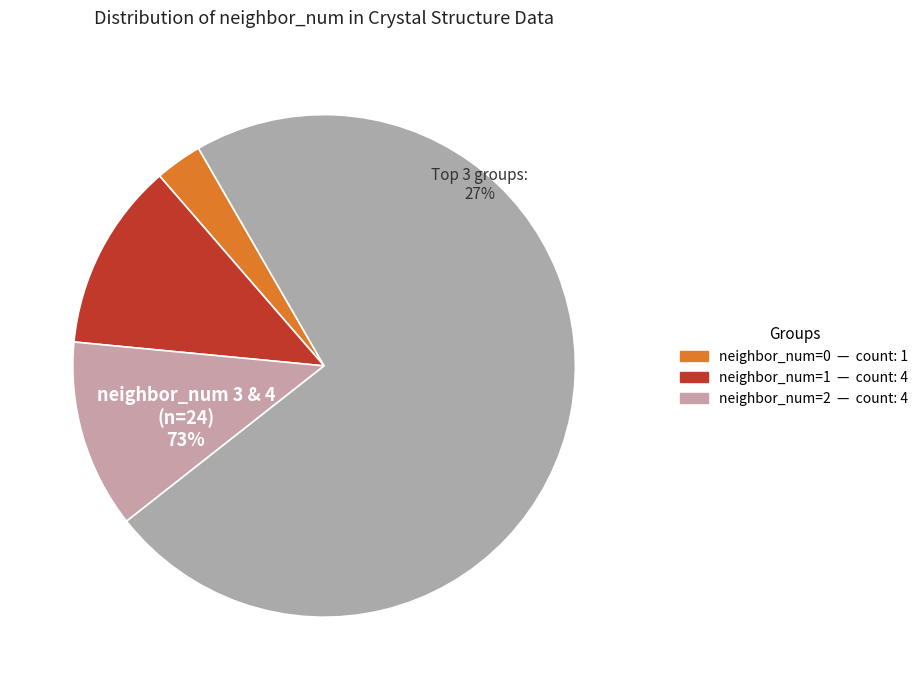

Rank the categories by value from lowest to highest.

0, 1, 2, 3, 4